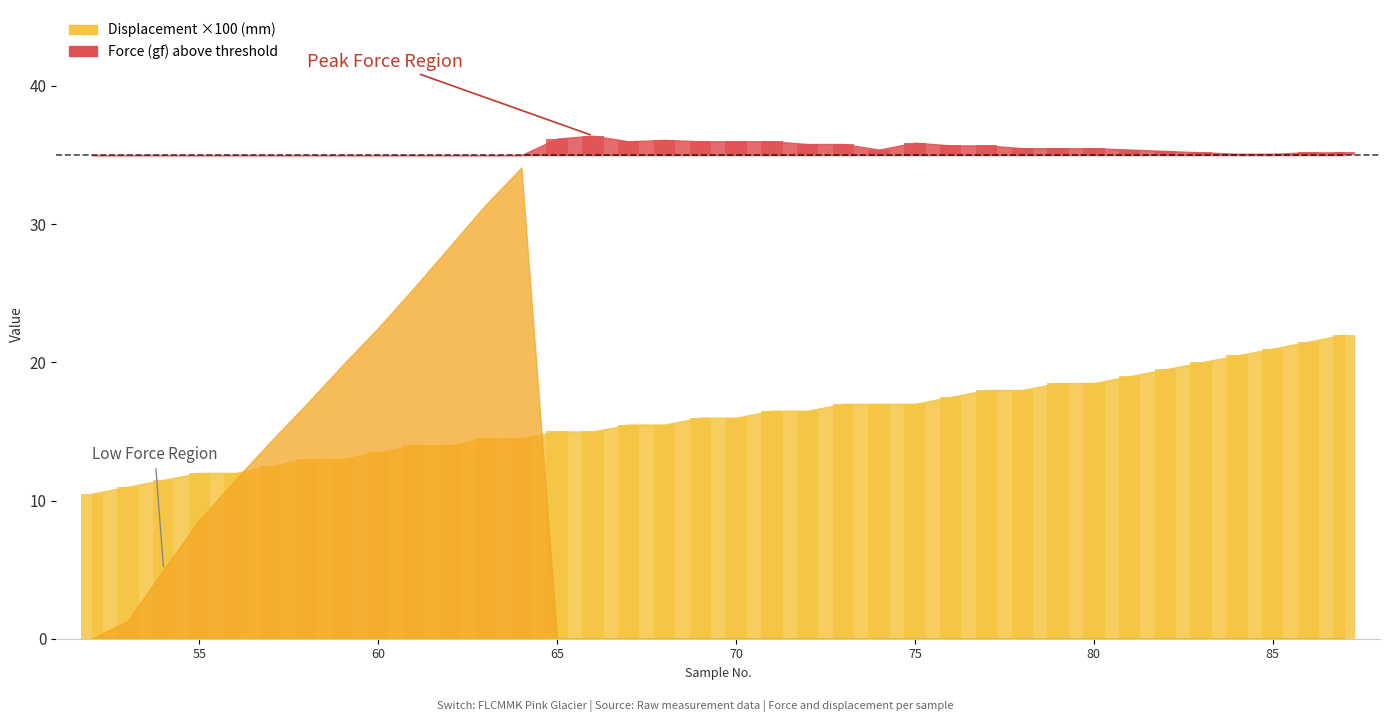

What is the change in value from 84 to 86?

+1.0